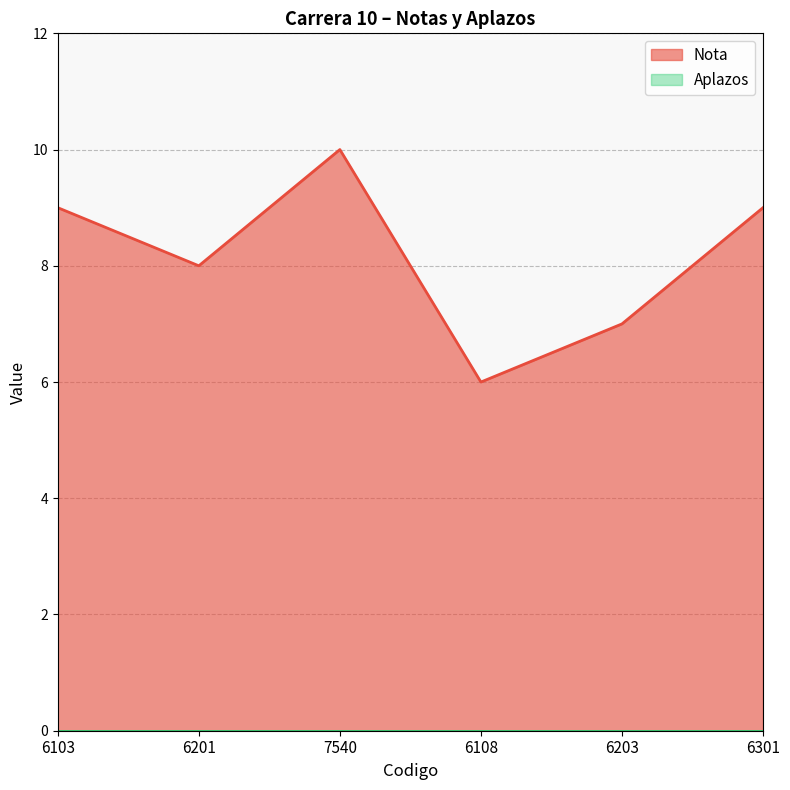

Reading right to left, transcribe all the data shown in this chart.

9	7	6	10	8	9